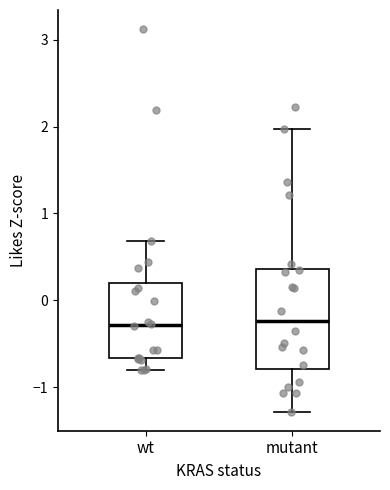

Reading left to right, transcribe this box plot: for each box, give where its median line is, the range the box spans, and where its two whiskers end, as read against the y-axis. The values are not printed on the chart, so give them approximately, as read against the axis.

wt: median -0.3, box -0.7 to 0.2, whiskers -0.8 to 0.7
mutant: median -0.2, box -0.8 to 0.4, whiskers -1.3 to 2.0